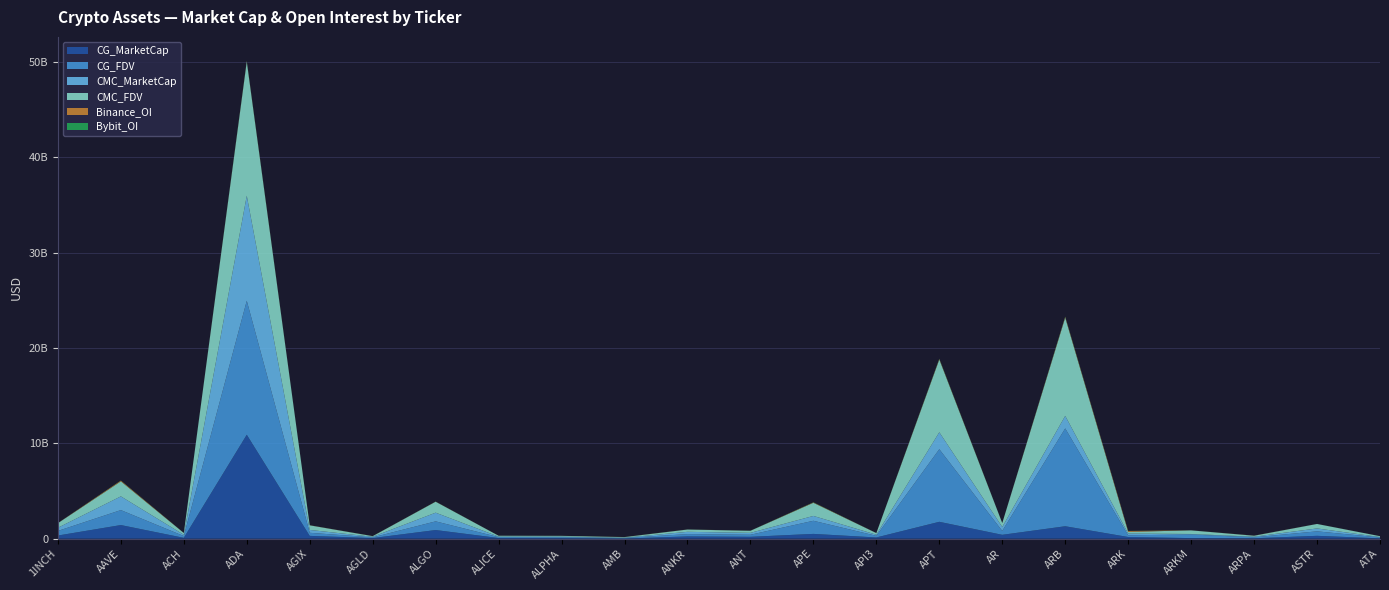

Reading right to left, extract all data points from this chart.

CG_MarketCap: ATA=40218673	ASTR=304246207	ARPA=49390146	ARKM=64227883	ARK=180776385	ARB=1308212793	AR=409349165	APT=1774132996	API3=132542465	APE=506749899	ANT=200340600	ANKR=241348221	AMB=25808509	ALPHA=67728895	ALICE=74703465	ALGO=910343549	AGLD=70254381	AGIX=298420780	ADA=10903558727	ACH=92825669	AAVE=1433072862	1INCH=335057005
CG_FDV: ATA=92779016	ASTR=468776697	ARPA=100573047	ARKM=376703128	ARK=180776385	ARB=10260492496	AR=409349165	APT=7613204025	API3=172189856	APE=1374819566	ANT=216036050	ANKR=241348221	AMB=57568364	ALPHA=82395250	ALICE=91572412	ALGO=910343550	AGLD=70254381	AGIX=323760382	ADA=14049030845	ACH=187765918	AAVE=1568817985	1INCH=481495587
CMC_MarketCap: ATA=40306085	ASTR=305120525	ARPA=62629538	ARKM=56584108	ARK=179771320	ARB=1313298730	AR=411190842	APT=1776596712	API3=117163746	APE=508500849	ANT=200256302	ANKR=240459967	AMB=25764455	ALPHA=67831034	ALICE=54280131	ALGO=910764015	AGLD=63868775	AGIX=299759449	ADA=11012746910	ACH=130633450	AAVE=1439008411	1INCH=334202576
CMC_FDV: ATA=92980662	ASTR=470127234	ARPA=100780591	ARKM=377227385	ARK=179771320	ARB=10300382196	AR=414619716	APT=7624111962	API3=169904676	APE=1379569917	ANT=215945147	ANKR=240459967	AMB=58487766	ALPHA=82519506	ALICE=91626097	ALGO=1149174991	AGLD=63868775	AGIX=483581547	ADA=14059365587	ACH=188735979	AAVE=1575315768	1INCH=480267725
Binance_OI: ATA=3996586	ASTR=4317328	ARPA=9708463	ARKM=5510938	ARK=89235173	ARB=77638116	AR=6614738	APT=56647960	API3=5232885	APE=36619792	ANT=5803252	ANKR=5557698	AMB=8955290	ALPHA=4737172	ALICE=4010357	ALGO=12089365	AGLD=8564222	AGIX=8749445	ADA=54157382	ACH=7472538	AAVE=75064496	1INCH=9338161
Bybit_OI: ATA=461582	ASTR=2269056	ARPA=1402621	ARKM=1386947	ARK=11936408	ARB=34948366	AR=2137993	APT=32341908	API3=1341520	APE=16572898	ANT=4742838	ANKR=3420428	AMB=2936970	ALPHA=1069358	ALICE=1040581	ALGO=6814895	AGLD=2324414	AGIX=3141945	ADA=35974116	ACH=1142772	AAVE=13485113	1INCH=3151644